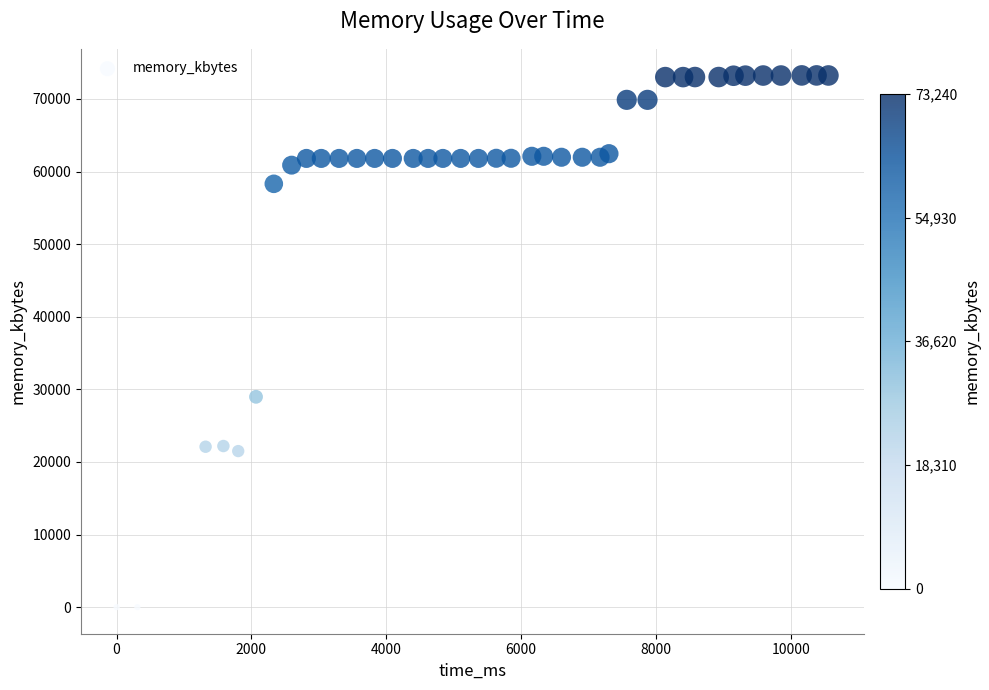

What is the range of Y values (max minus min)?

73240